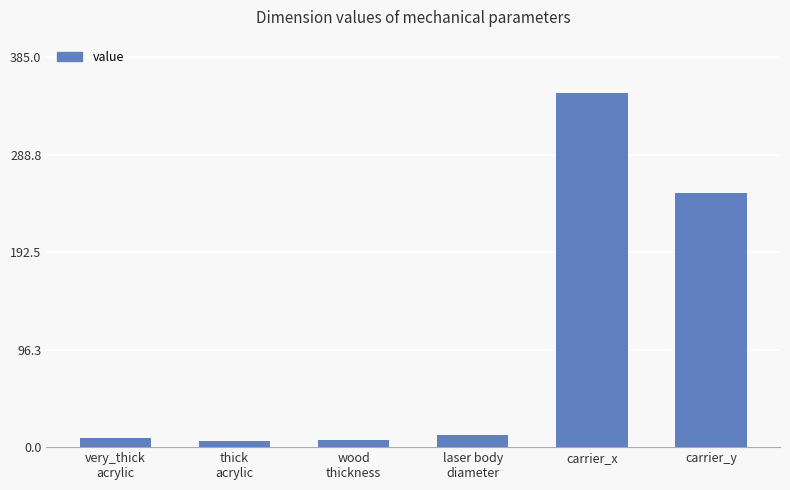

What is the greatest value displayed?

350.0